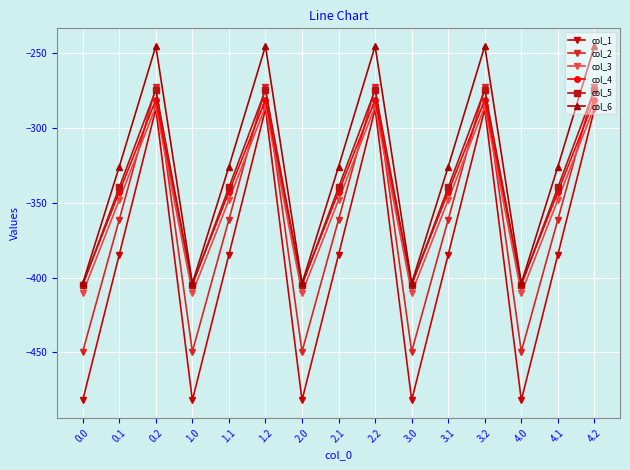

True or false: col_1 and col_2 intersect in this chart.

False